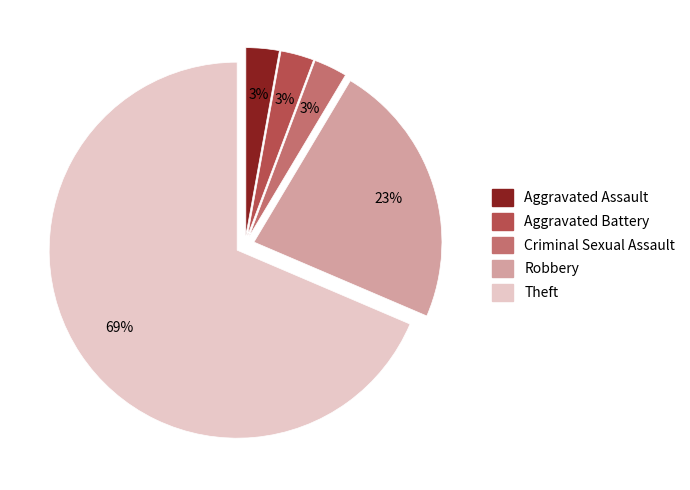

Is the sum of Robbery and Aggravated Battery greater than half?

No